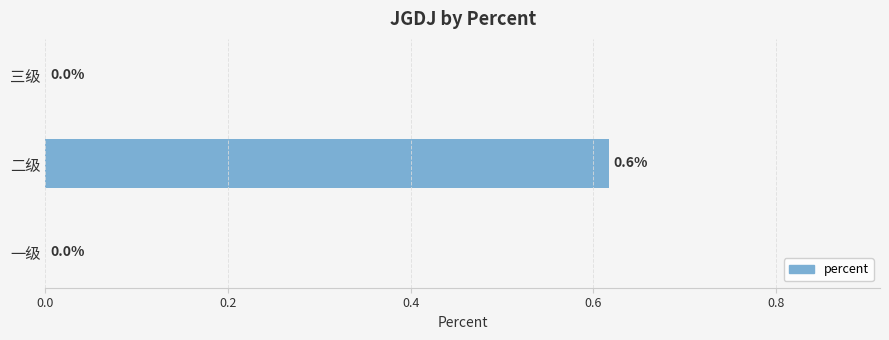

Reading bottom to top, extract all data points from this chart.

一级=0.0	二级=0.6	三级=0.0